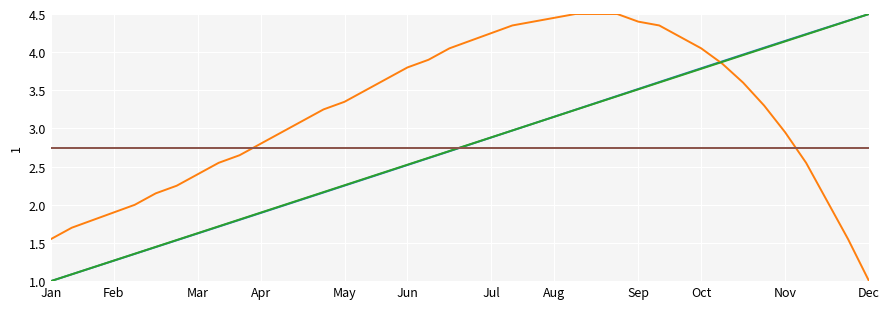

How many data points does each series have?

40